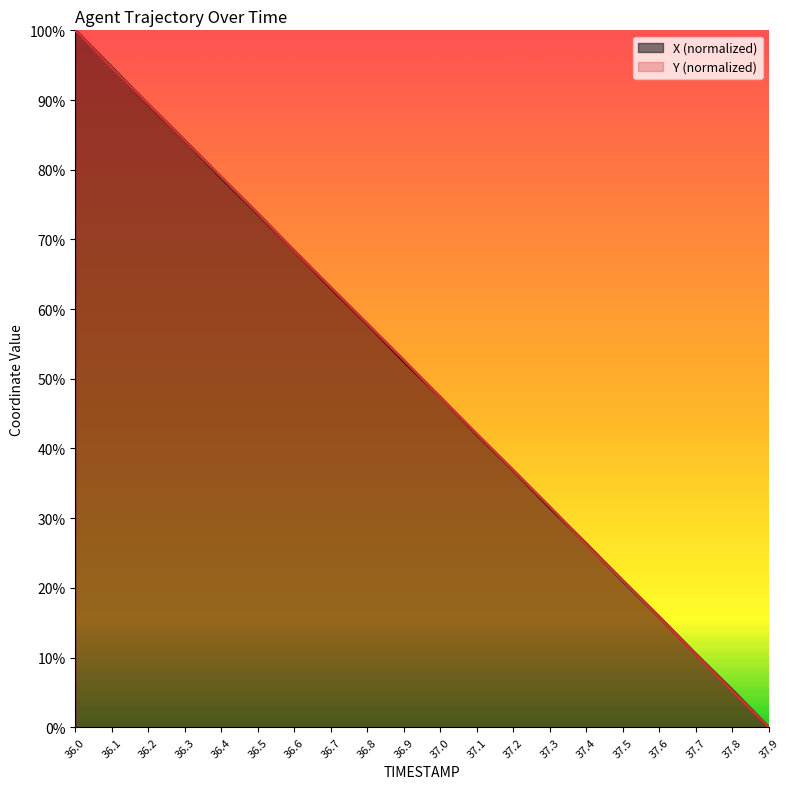

What is the sum of all X values?

999.1